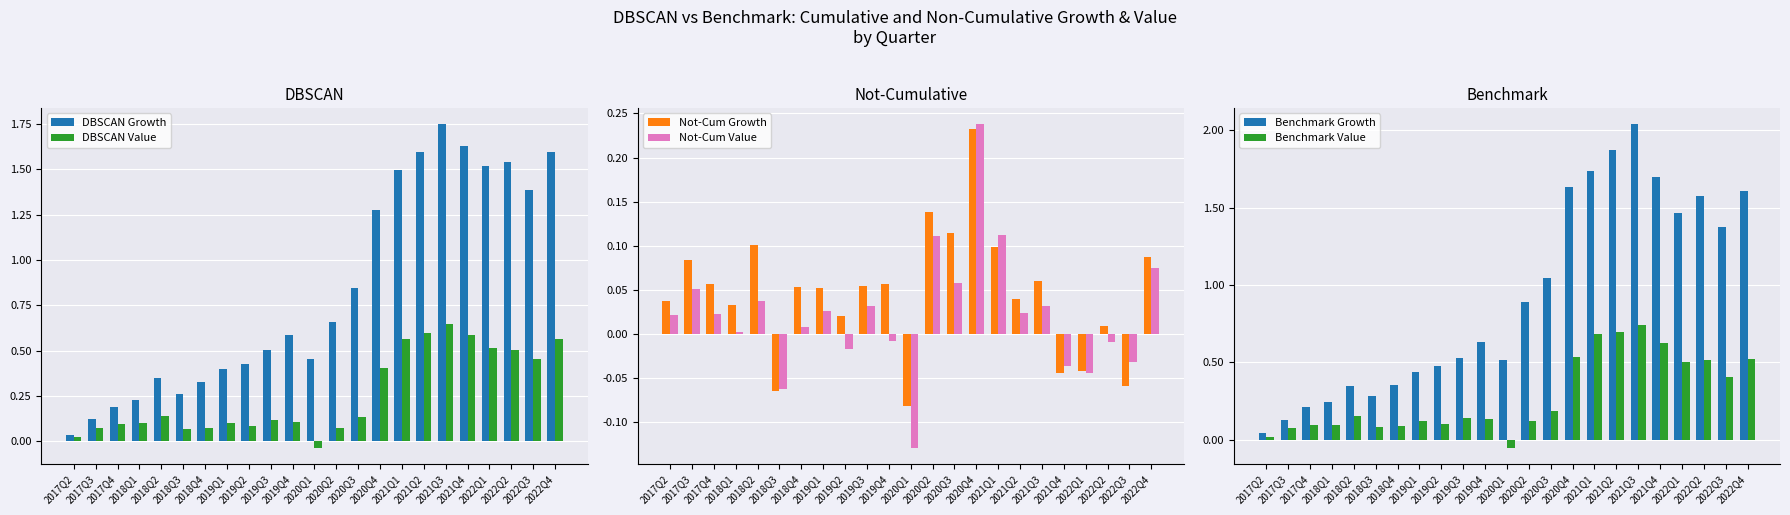

Is it true that DBSCAN Value equals 0.6 at 2021Q4?

True